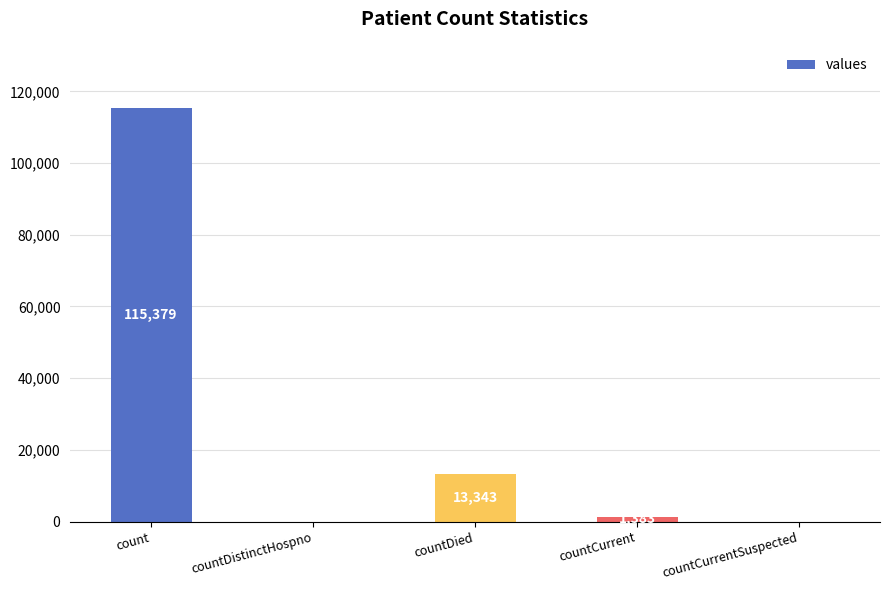

Which has a higher value, countDied or countCurrentSuspected?

countDied